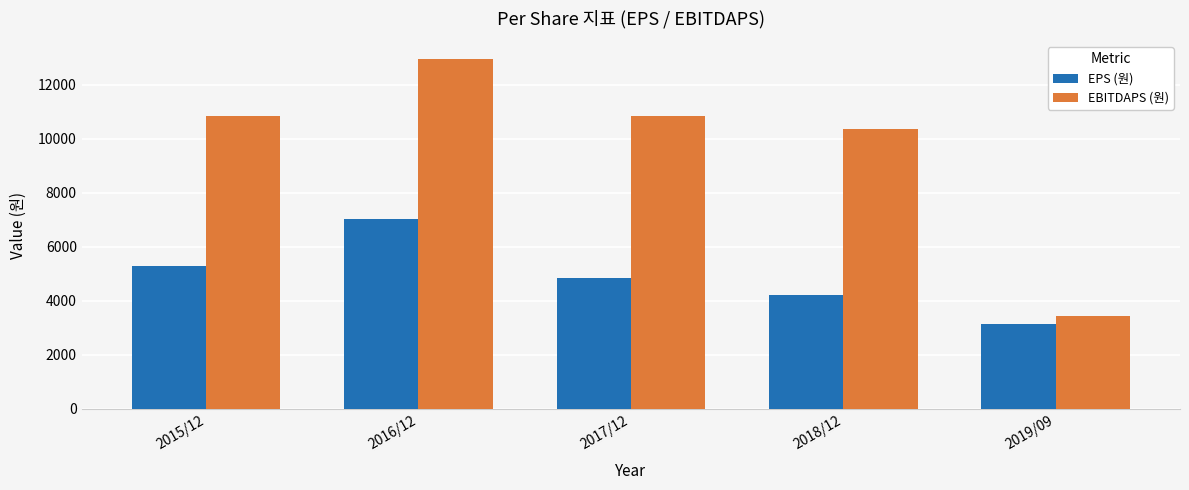

Rank the series by their maximum value, from highest to lowest.

EBITDAPS (원), EPS (원)